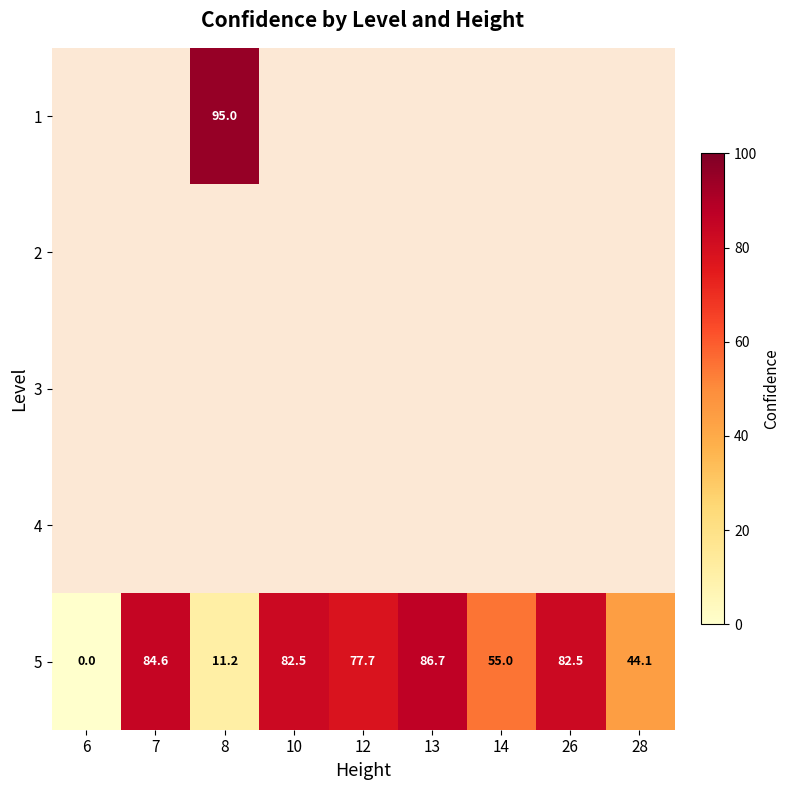

What is the average value of the 5 series?

58.3